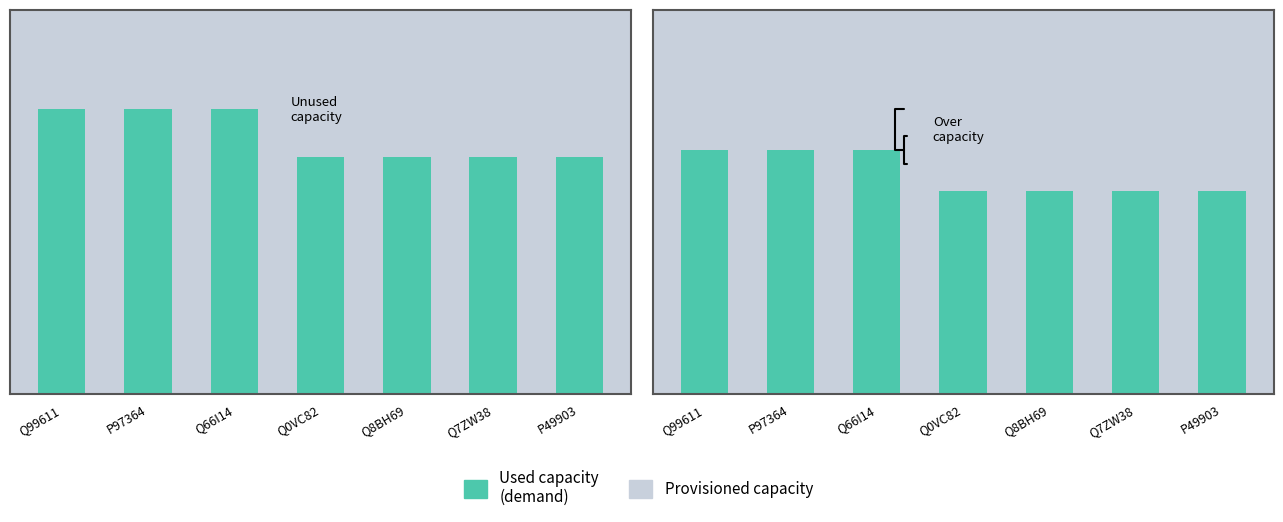

At which label is Used capacity
(demand) closest to 5?

Q0VC82